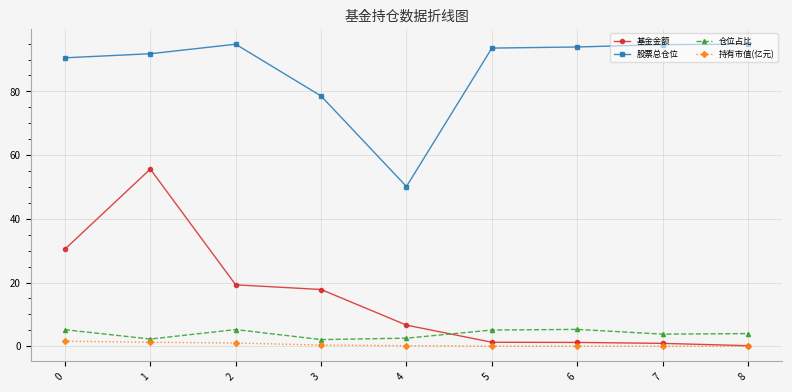

What is the highest value of the 基金金额 series?

55.6